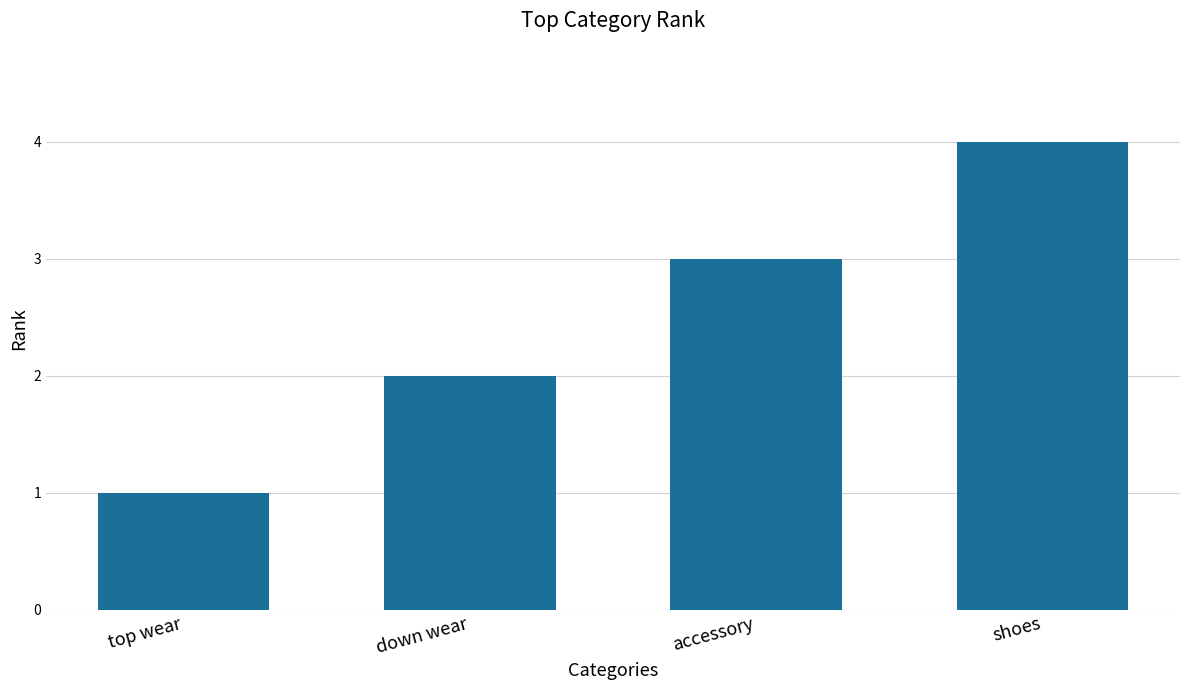

What value does the data have at down wear?

2